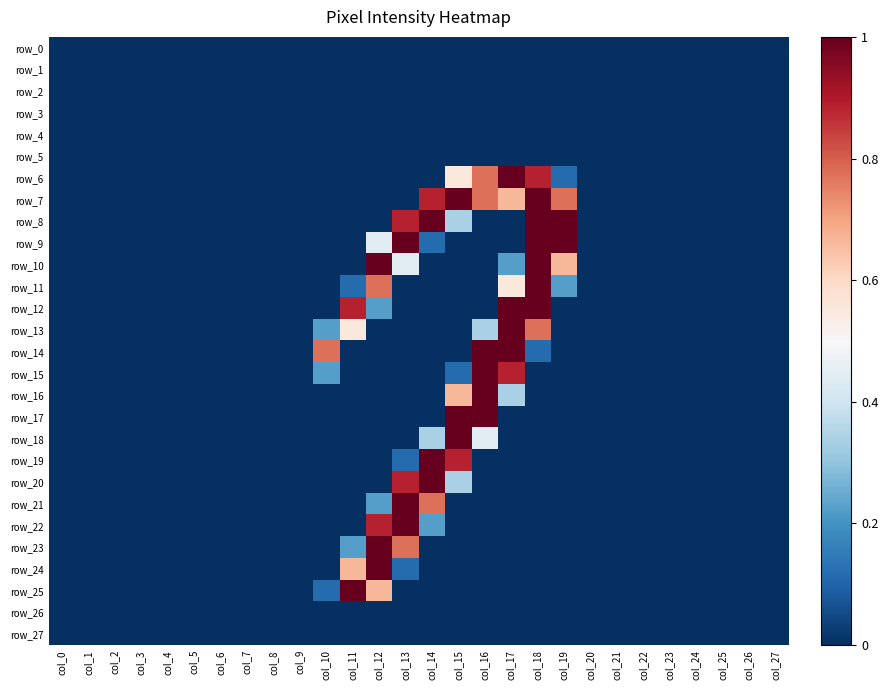

How many data points does each series have?

28